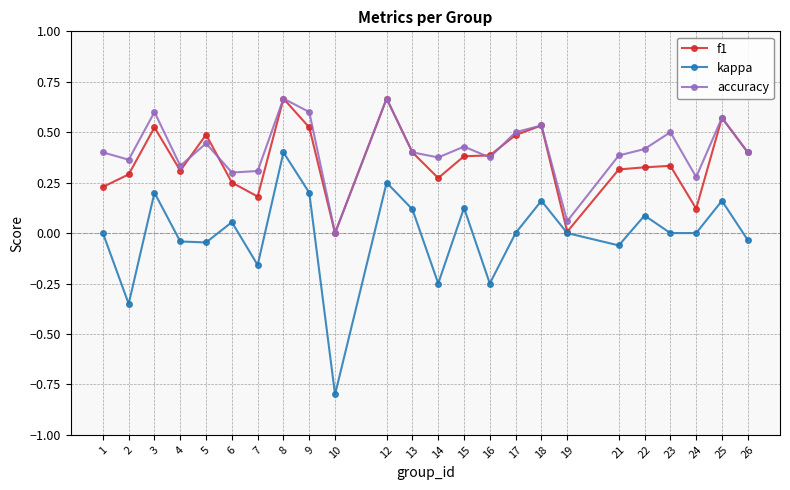

Is it true that f1 equals 0.3 at 10?

False